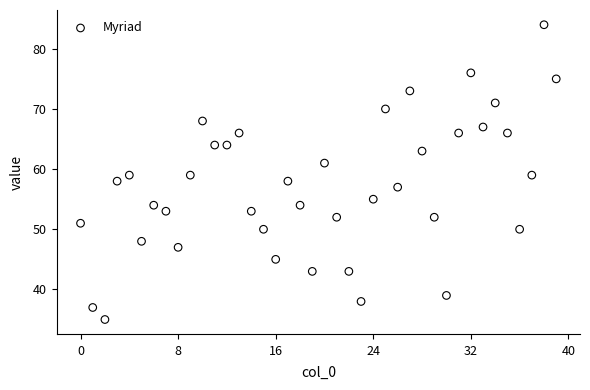

What is the range of Y values (max minus min)?

49